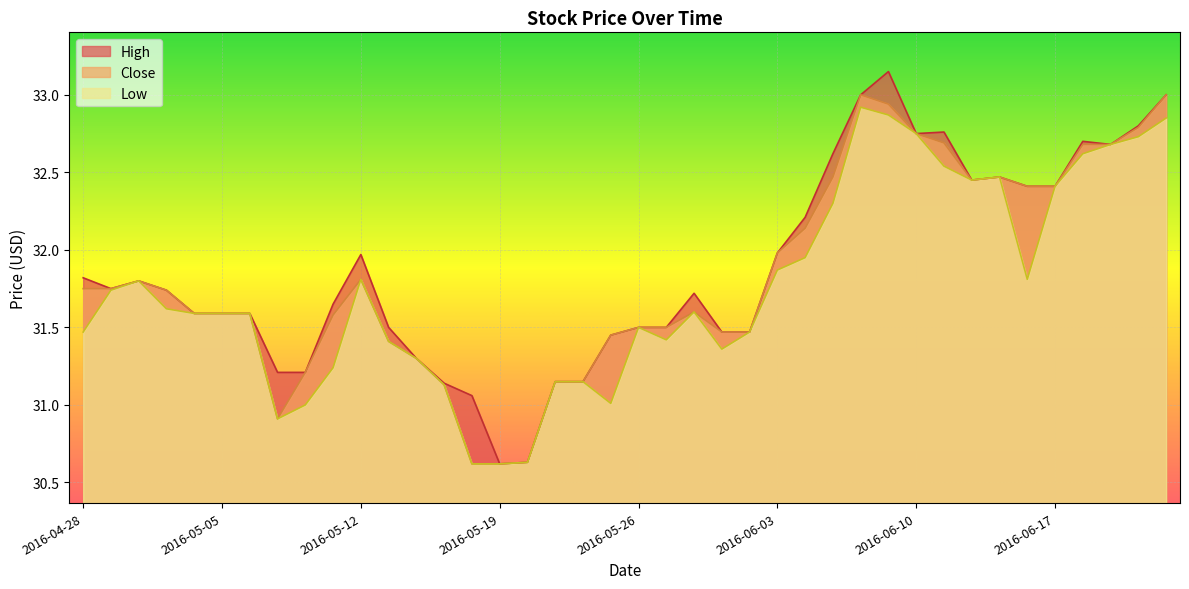

What is the difference between the maximum and minimum values in the Low series?

2.3